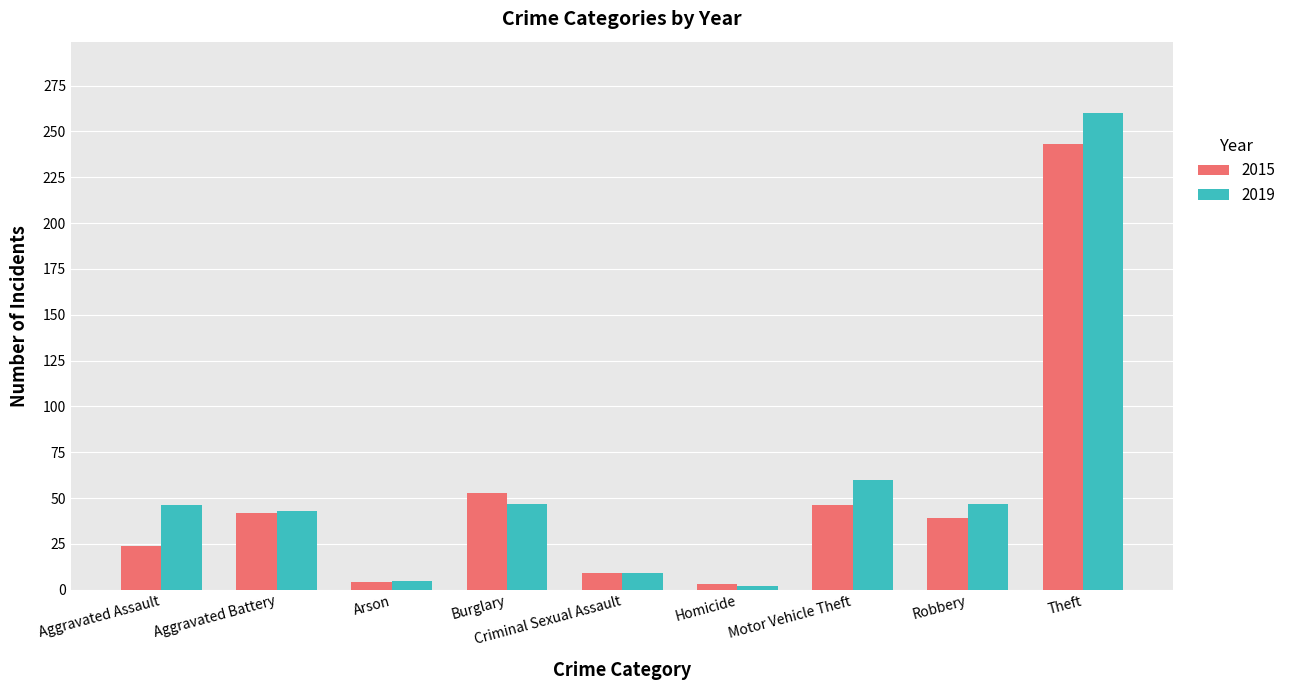

What is the spread (max minus min) of values at Burglary?

6